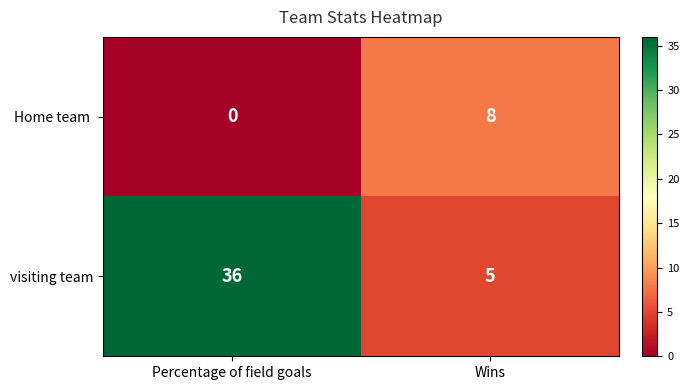

What is the approximate value of visiting team at Percentage of field goals, to the nearest 5?

35